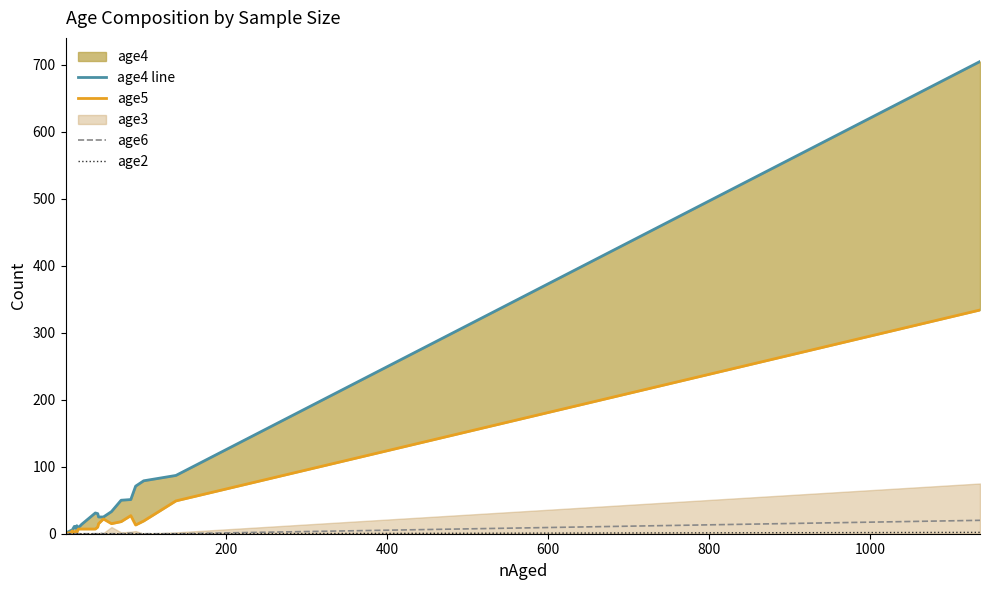

True or false: age5 and age2 cross at least once.

False